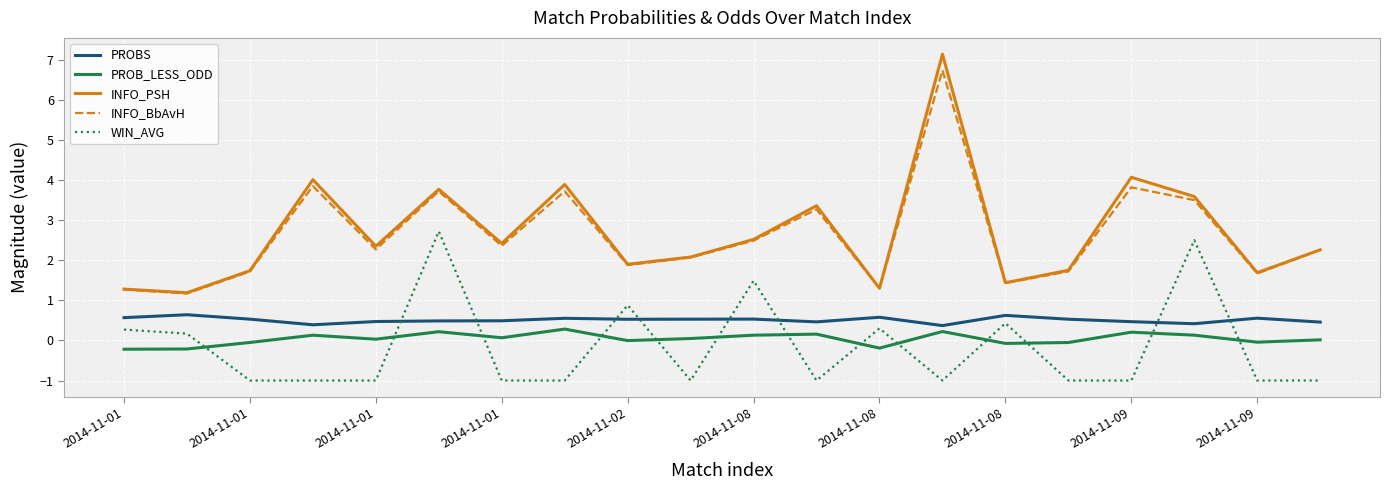

What are all the series names shown in the legend?

PROBS, PROB_LESS_ODD, INFO_PSH, INFO_BbAvH, WIN_AVG